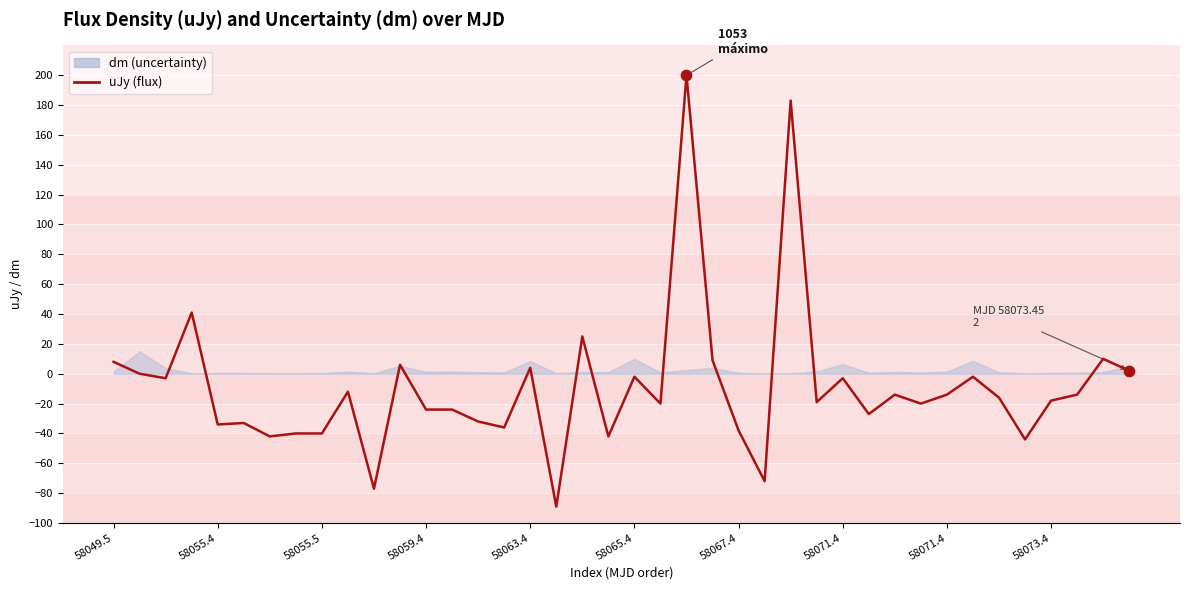

Between 58059.4 and 32, which is larger?

58059.4